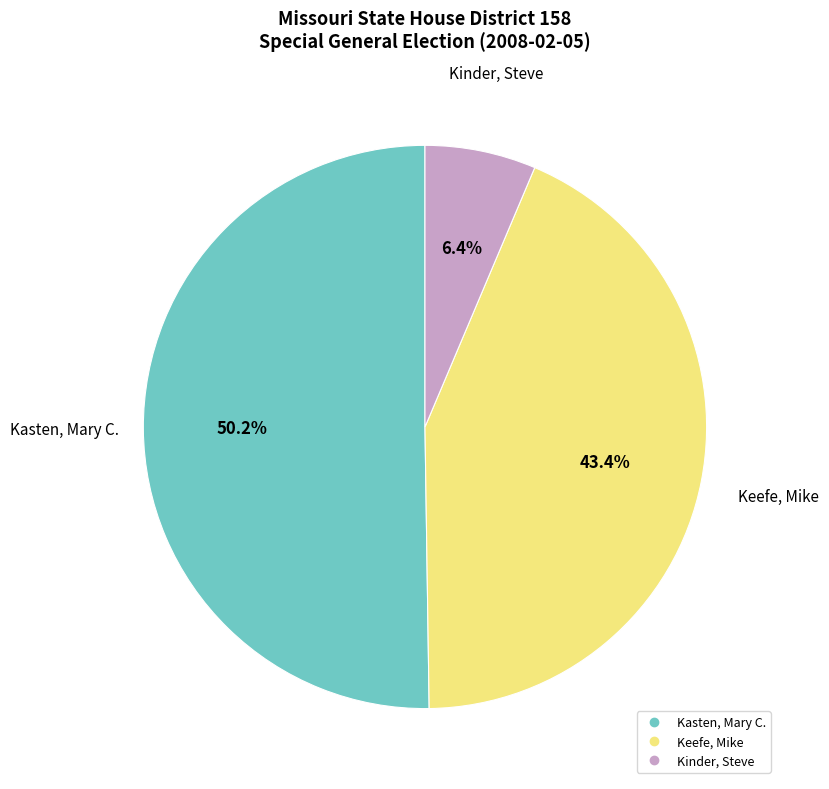

Rank the categories by value from lowest to highest.

Kinder, Steve, Keefe, Mike, Kasten, Mary C.